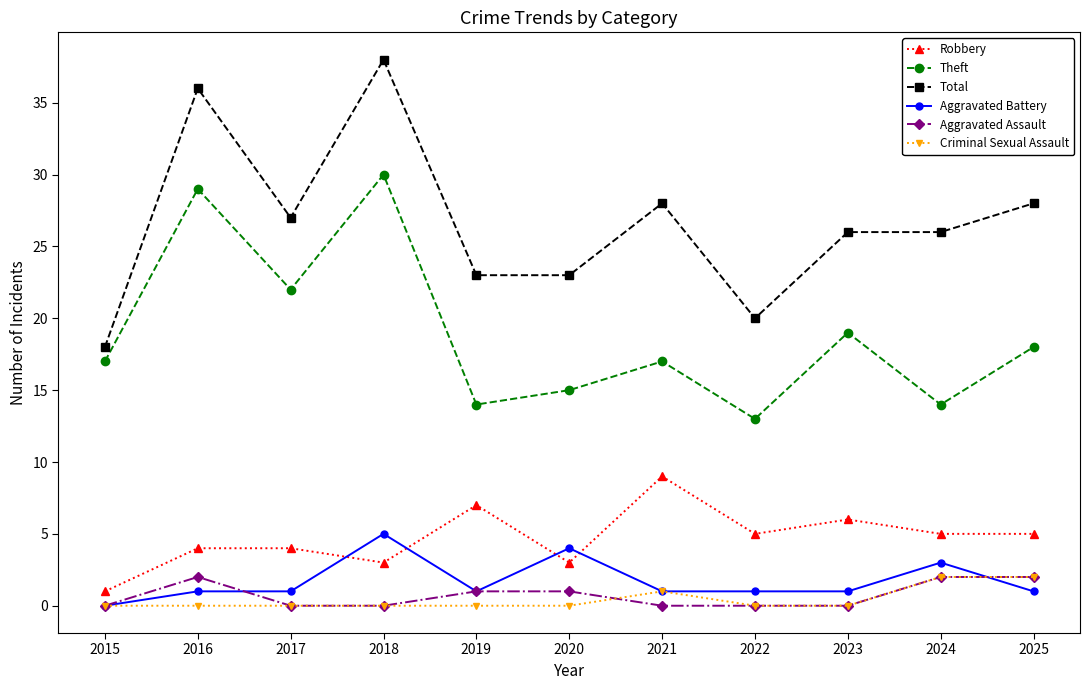

What is the approximate value of Robbery at 2018?

3